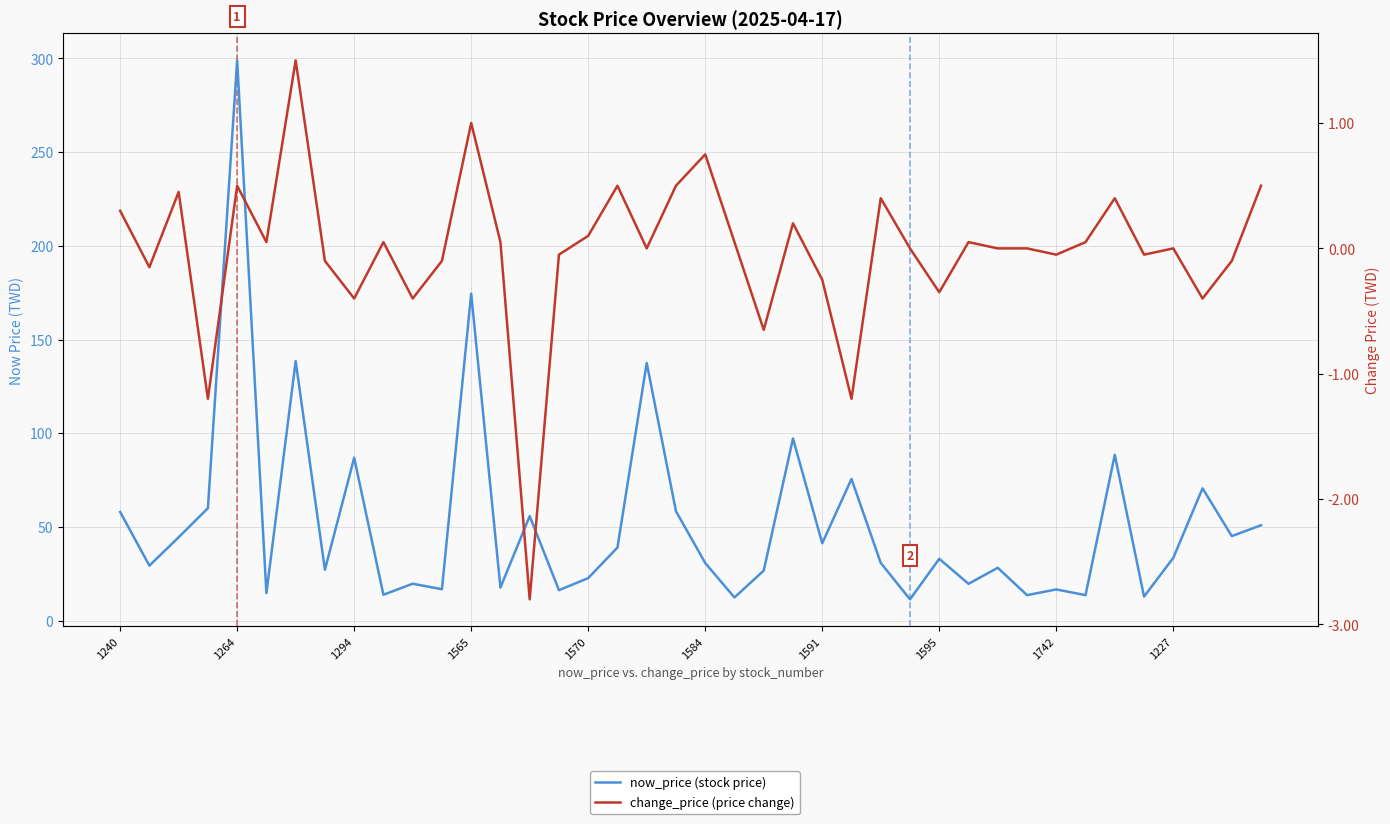

Read the now_price (stock price) value at 19.

58.4